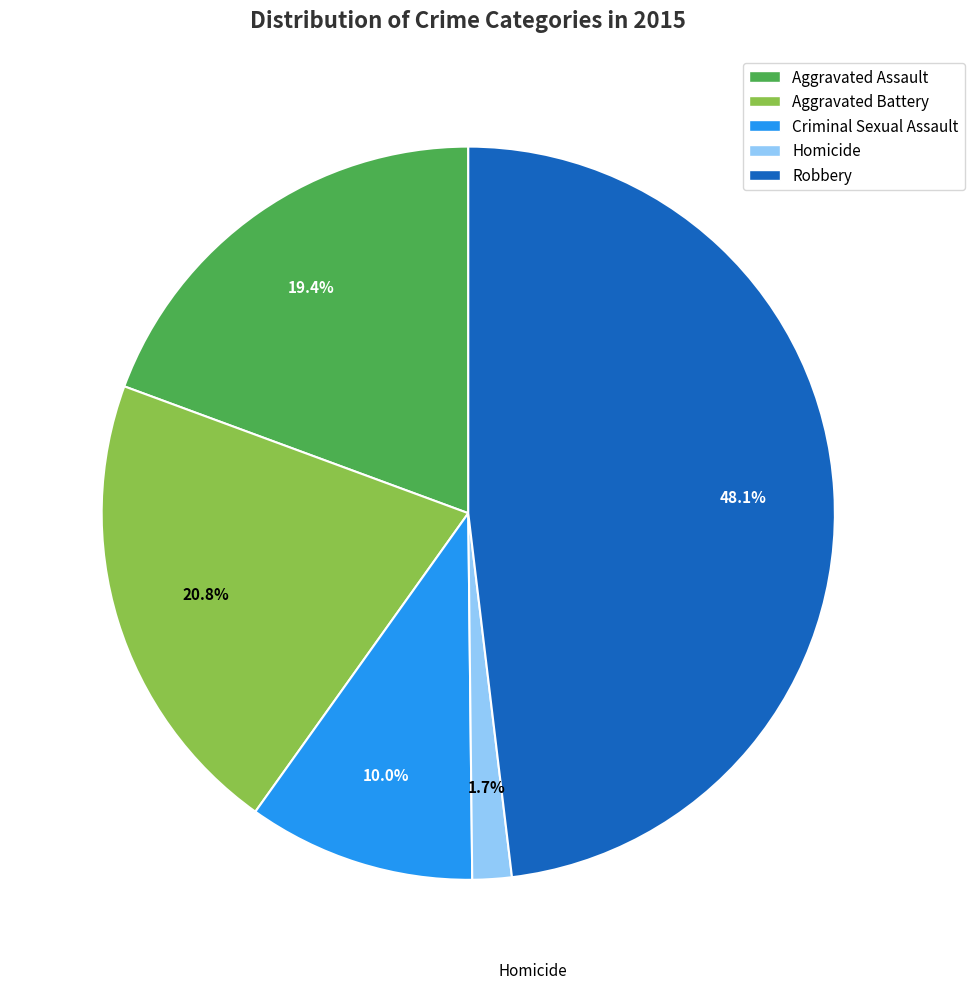

Is it true that Aggravated Battery is 21% of the pie?

True